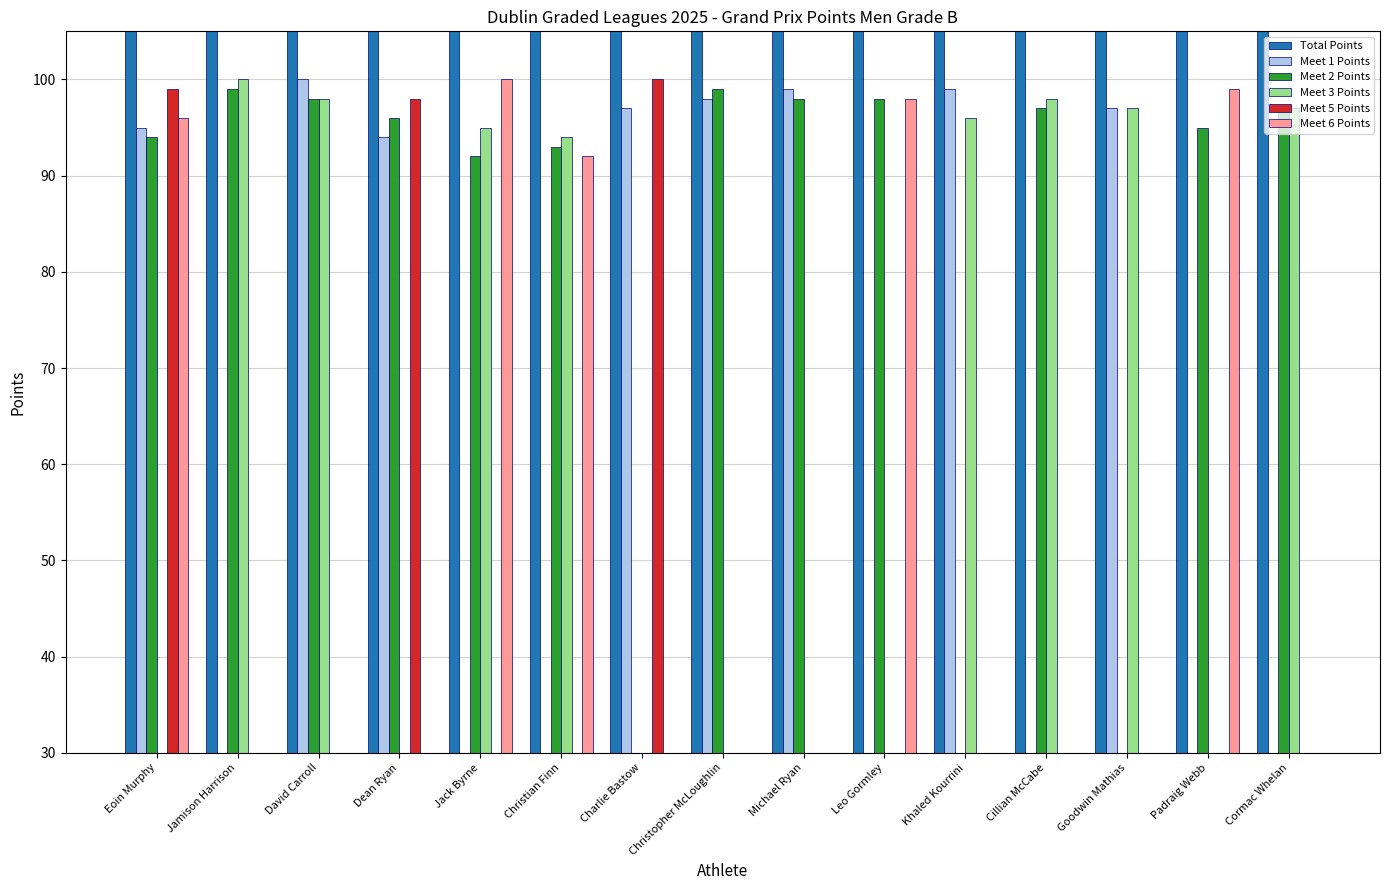

What is the difference between the Meet 2 Points values at Charlie Bastow and Cormac Whelan?

97